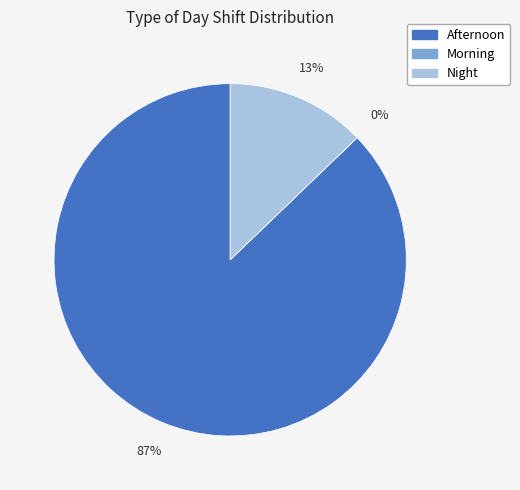

How much of the chart is everything except Night?

87.2%